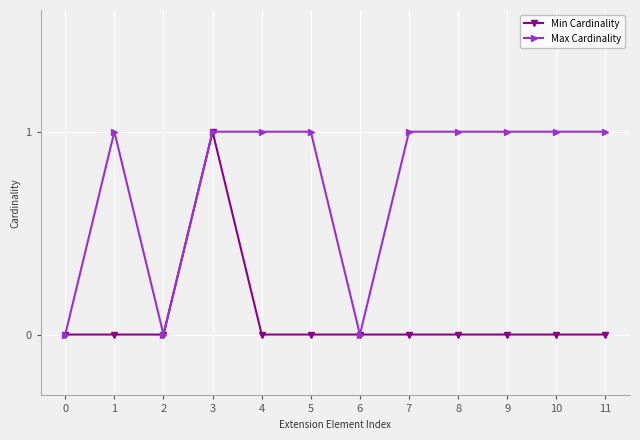

What is the difference between the Max Cardinality values at 2 and 5?

1